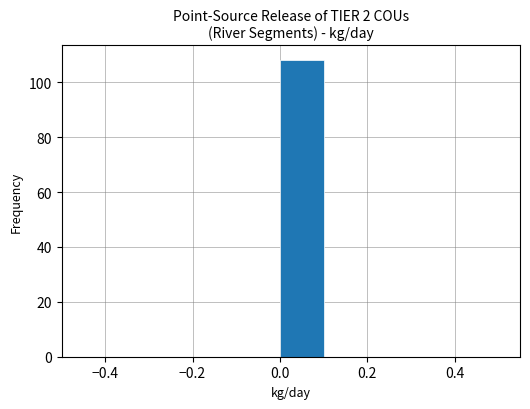

Over which range of the x-axis is the bar tallest?

0.0 to 0.1